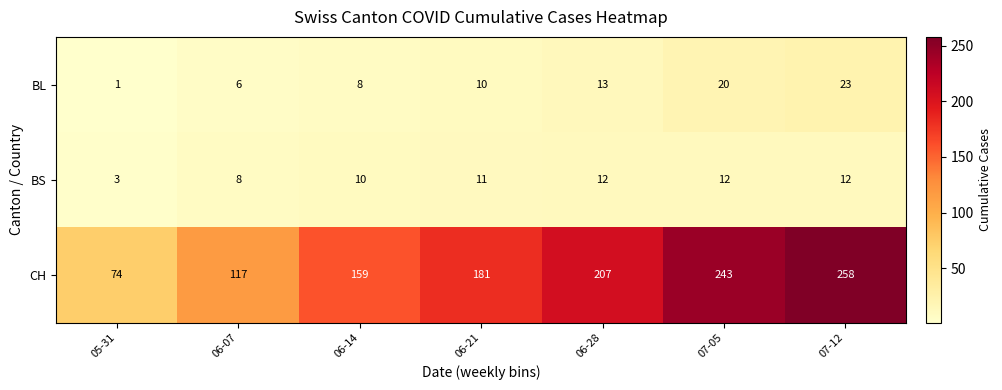

The value of BL at 06-07 is 6. True or false?

True